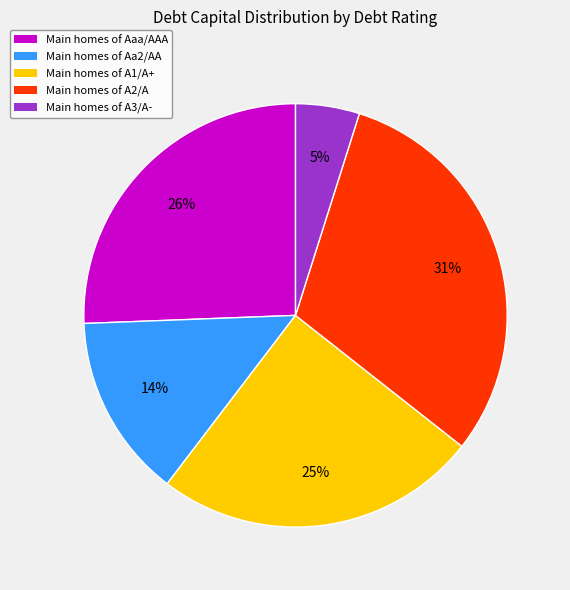

To the nearest percent, what is the difference between the largest and smallest slice percentages?

26%